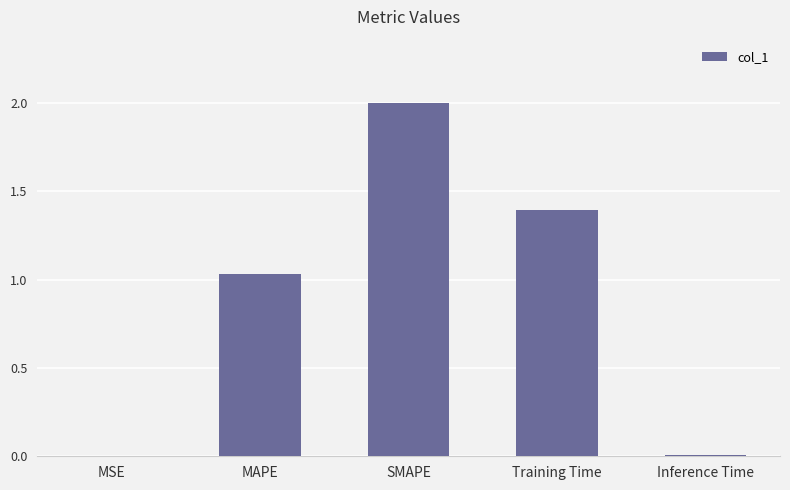

At which label is the value closest to 1?

MAPE